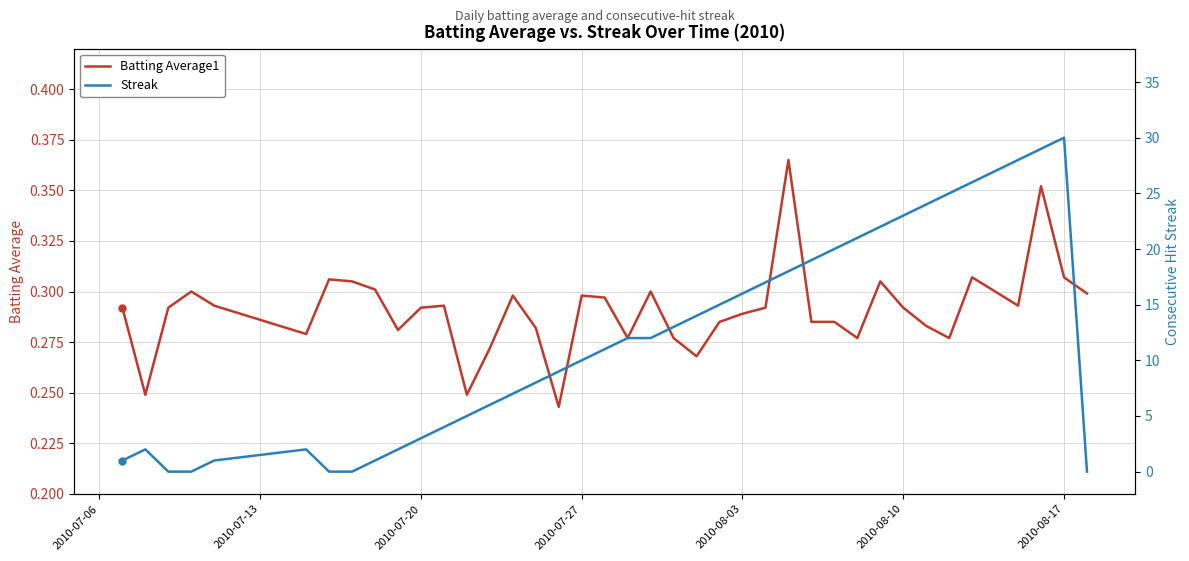

Reading right to left, what are all the values shown in this chart?

Batting Average1: 0.3	0.3	0.4	0.3	0.3	0.3	0.3	0.3	0.3	0.3	0.3	0.3	0.3	0.4	0.3	0.3	0.3	0.3	0.3	0.3	0.3	0.3	0.3	0.2	0.3	0.3	0.3	0.2	0.3	0.3	0.3	0.3	0.3	0.3	0.3	0.3	0.3	0.3	0.2	0.3
Streak: 0.0	30.0	29.0	28.0	27.0	26.0	25.0	24.0	23.0	22.0	21.0	20.0	19.0	18.0	17.0	16.0	15.0	14.0	13.0	12.0	12.0	11.0	10.0	9.0	8.0	7.0	6.0	5.0	4.0	3.0	2.0	1.0	0.0	0.0	2.0	1.0	0.0	0.0	2.0	1.0